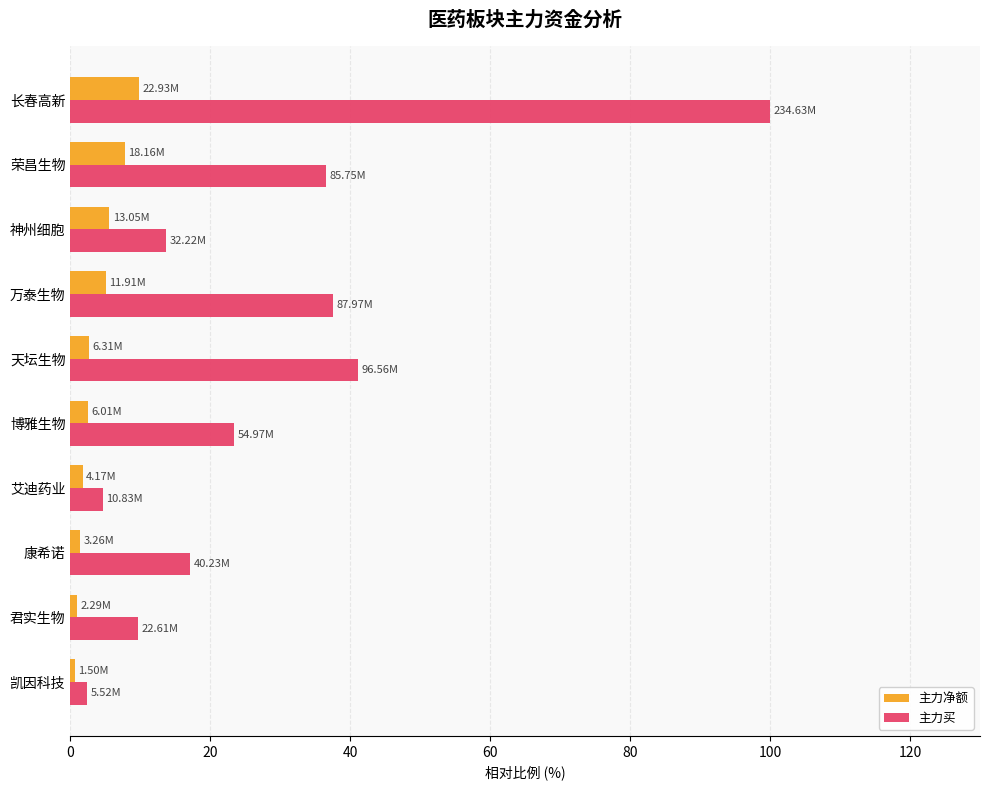

At which category is the sum across all series the highest?

长春高新